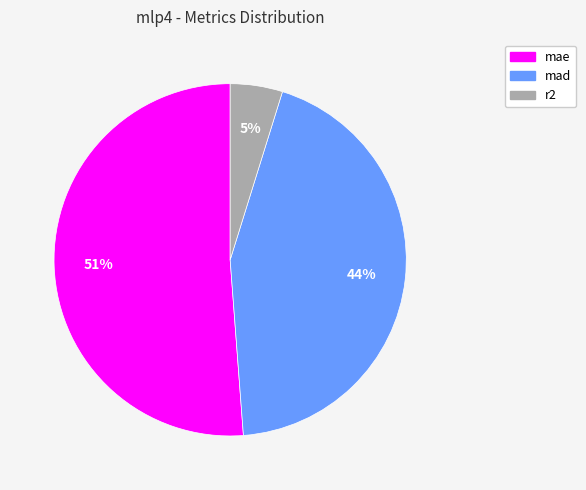

Rank the categories by value from lowest to highest.

r2, mad, mae